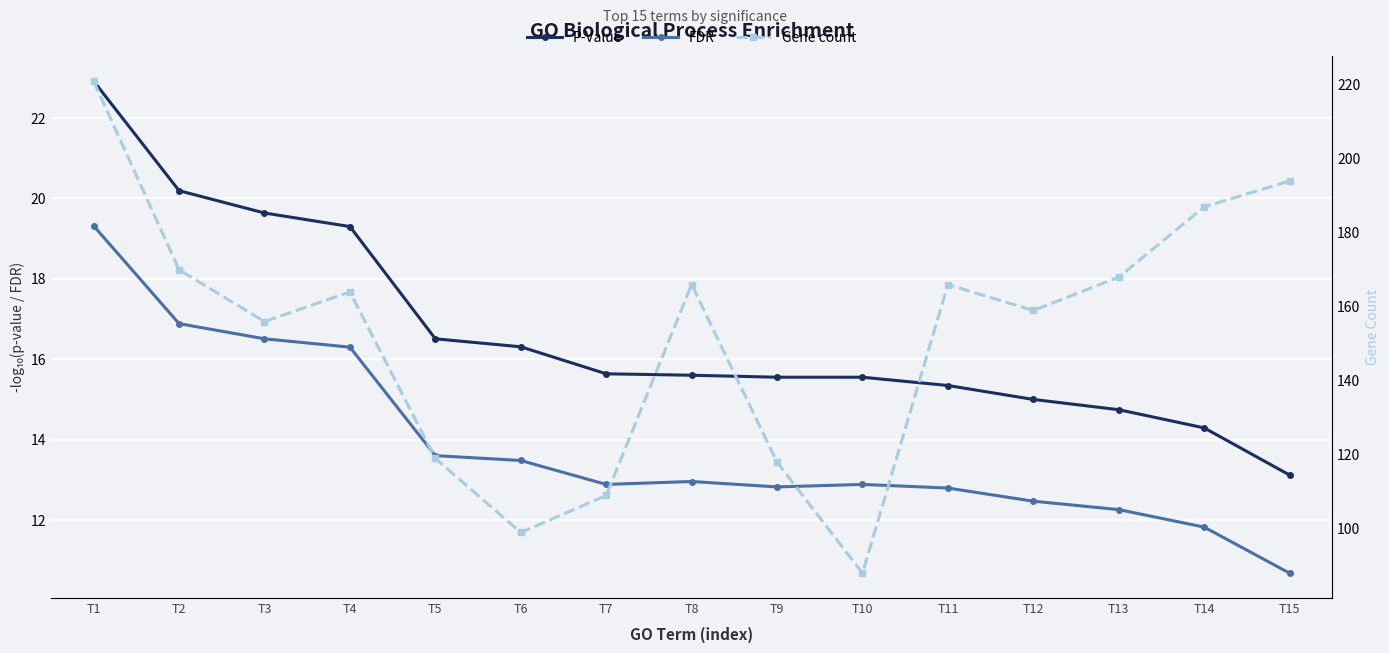

Reading left to right, extract all data points from this chart.

P-Value: T1=22.9	T2=20.2	T3=19.6	T4=19.3	T5=16.5	T6=16.3	T7=15.6	T8=15.6	T9=15.6	T10=15.6	T11=15.3	T12=15.0	T13=14.7	T14=14.3	T15=13.1
FDR: T1=19.3	T2=16.9	T3=16.5	T4=16.3	T5=13.6	T6=13.5	T7=12.9	T8=13.0	T9=12.8	T10=12.9	T11=12.8	T12=12.5	T13=12.3	T14=11.8	T15=10.7
Gene count: T1=221.0	T2=170.0	T3=156.0	T4=164.0	T5=119.0	T6=99.0	T7=109.0	T8=166.0	T9=118.0	T10=88.0	T11=166.0	T12=159.0	T13=168.0	T14=187.0	T15=194.0